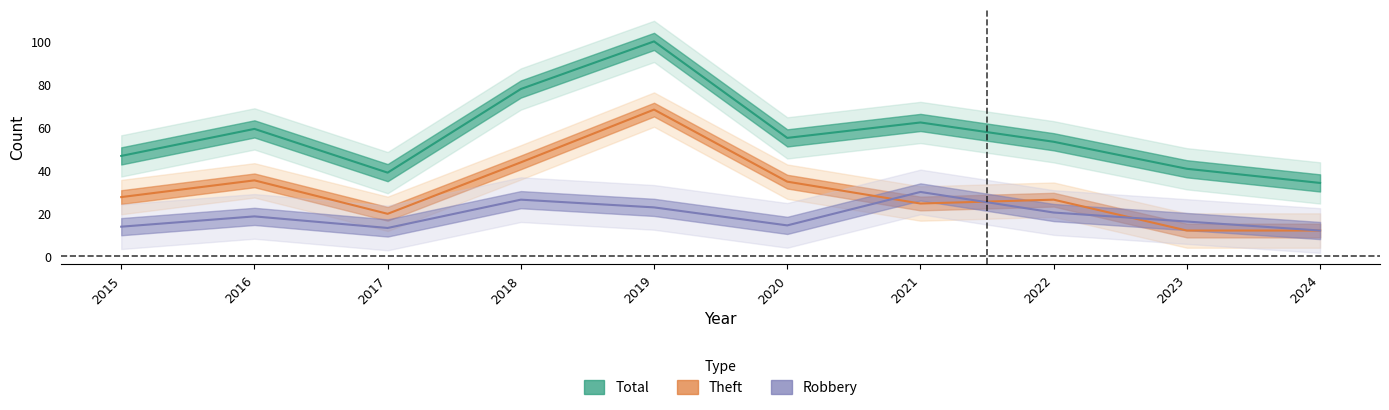

At how many categories does at least one series exceed 12?

10